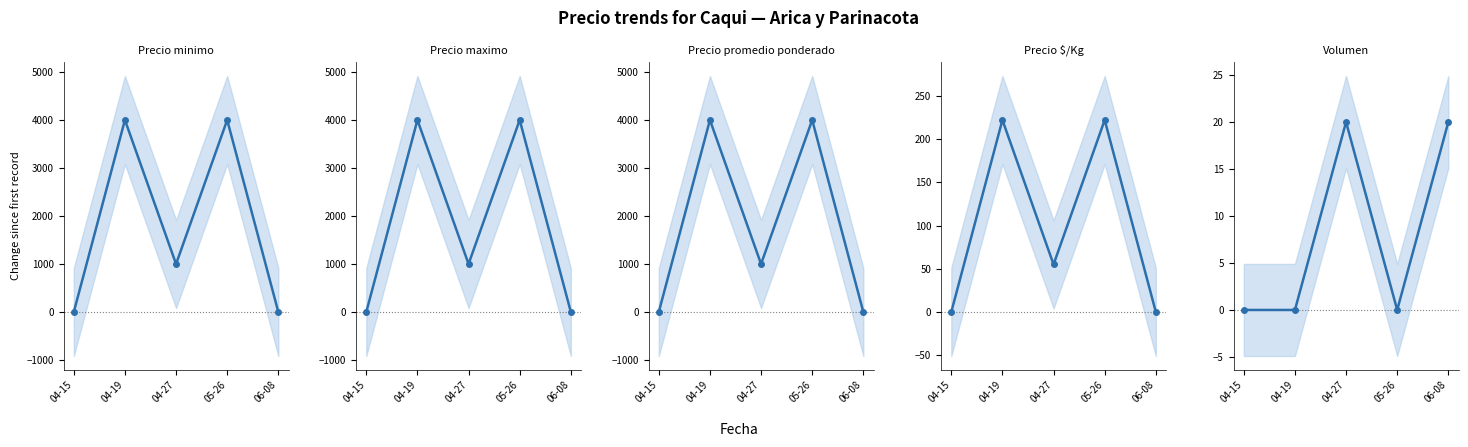

In Precio $/Kg, how many points are higher than both neighbors (excluding endpoints)?

2